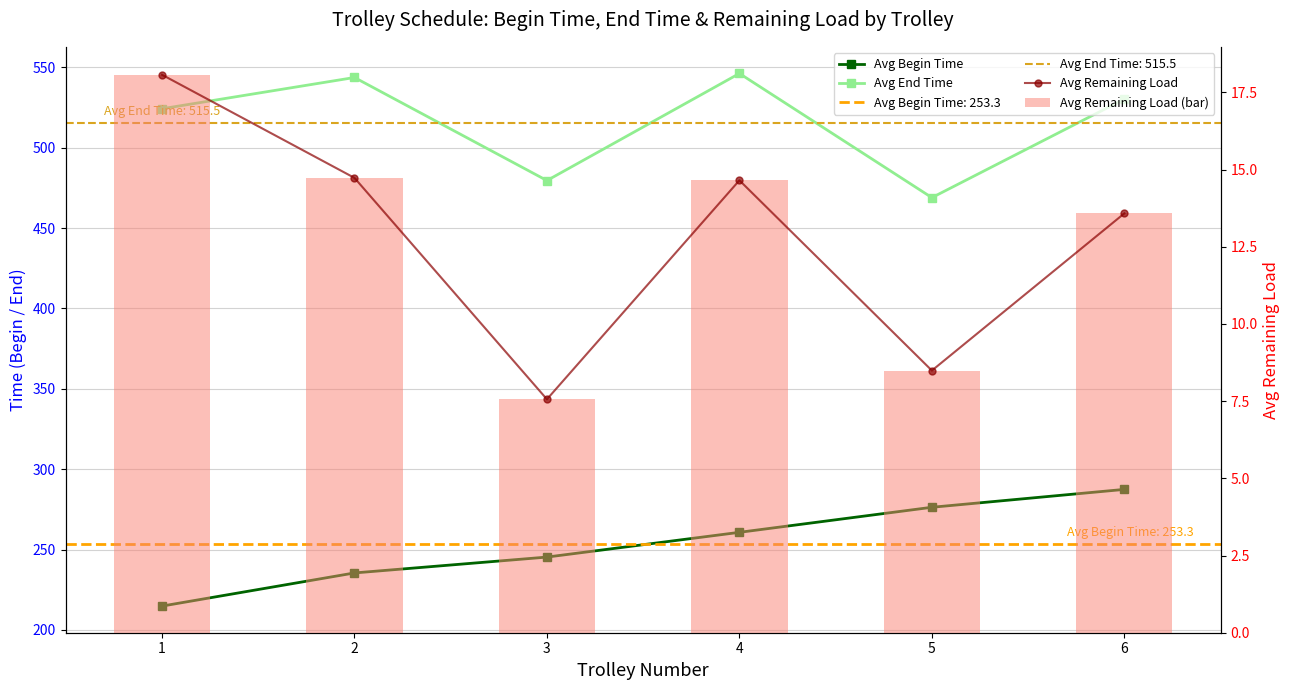

Read the Avg Remaining Load (bar) value at 6.

13.6